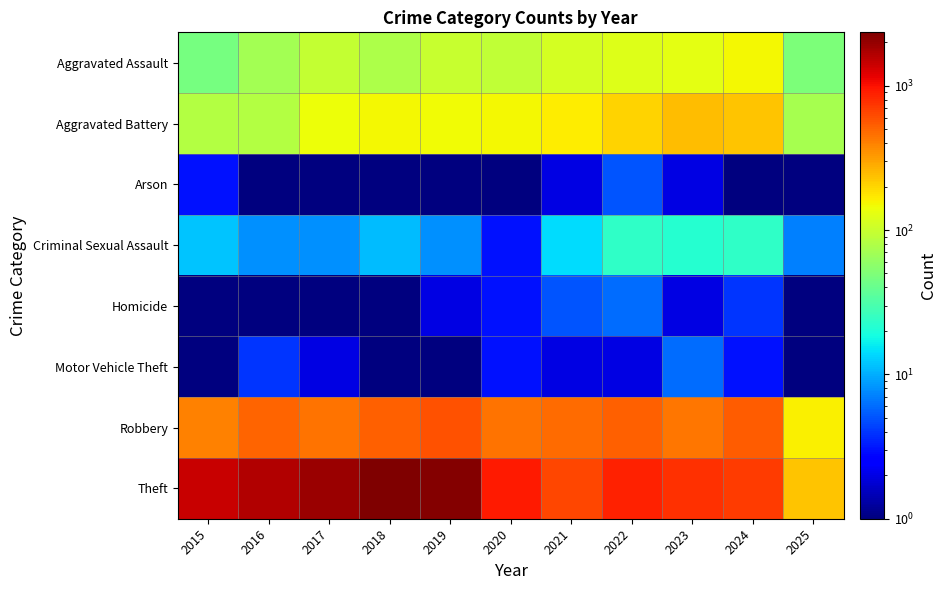

Rank the series at 2018 from lowest to highest value.

Arson, Homicide, Motor Vehicle Theft, Criminal Sexual Assault, Aggravated Assault, Aggravated Battery, Robbery, Theft